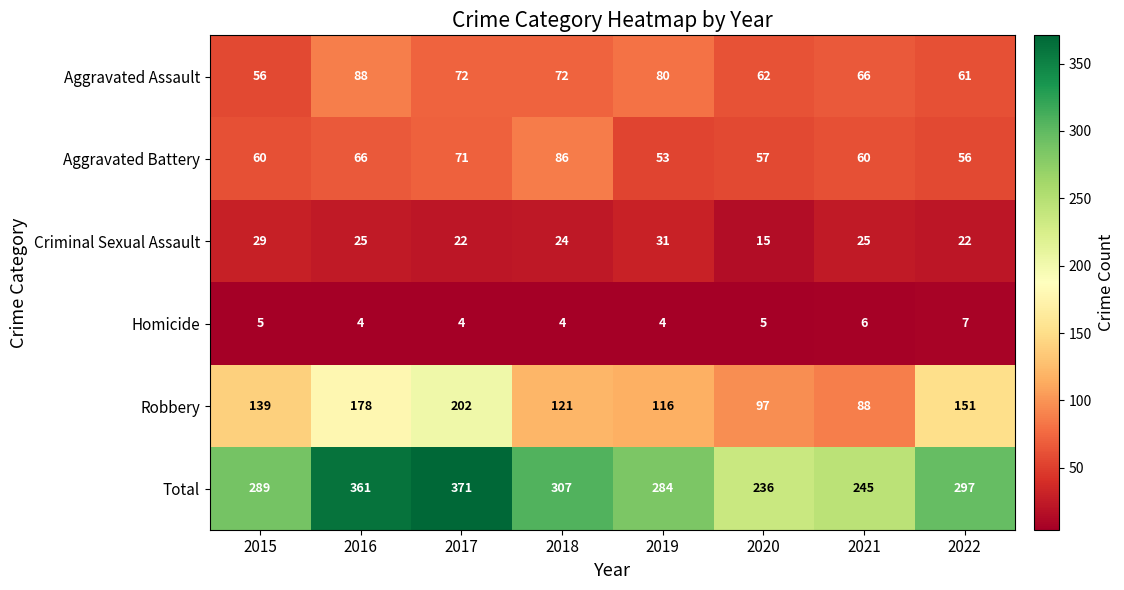

The value of Homicide at 2016 is 7. True or false?

False